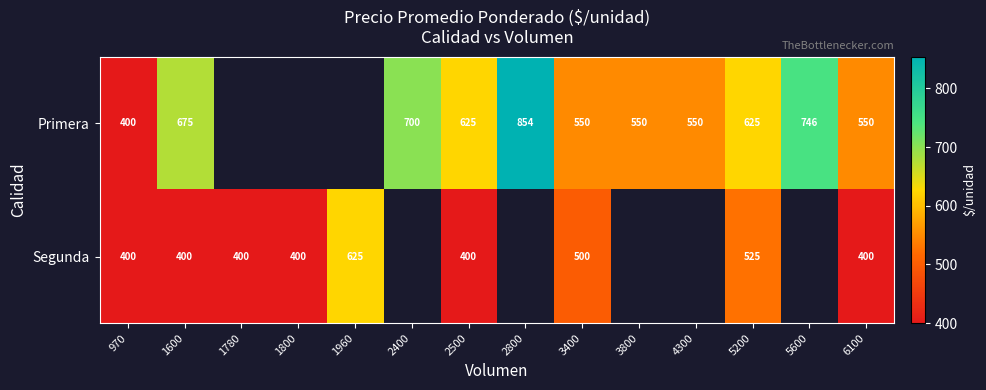

What is the minimum value shown in the chart?

400.0